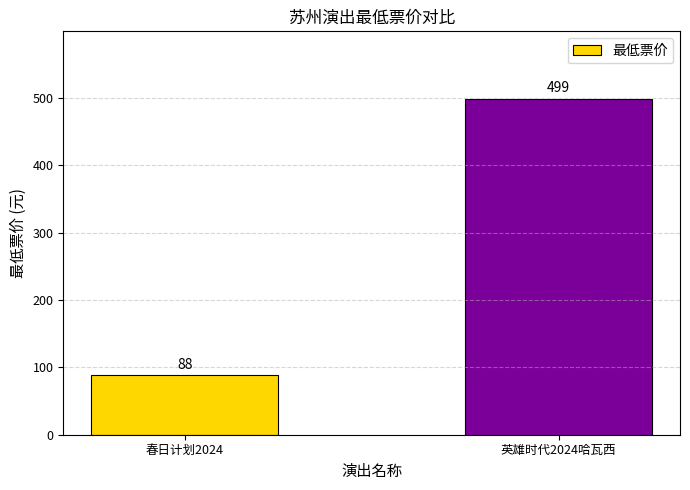

What is the label of the 2nd bar from the left?

英雄时代2024哈瓦西